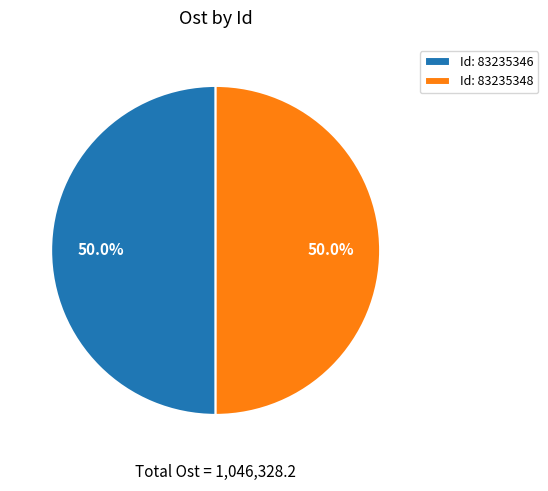

What is the total percentage of Id: 83235348 and Id: 83235346?

100.0%